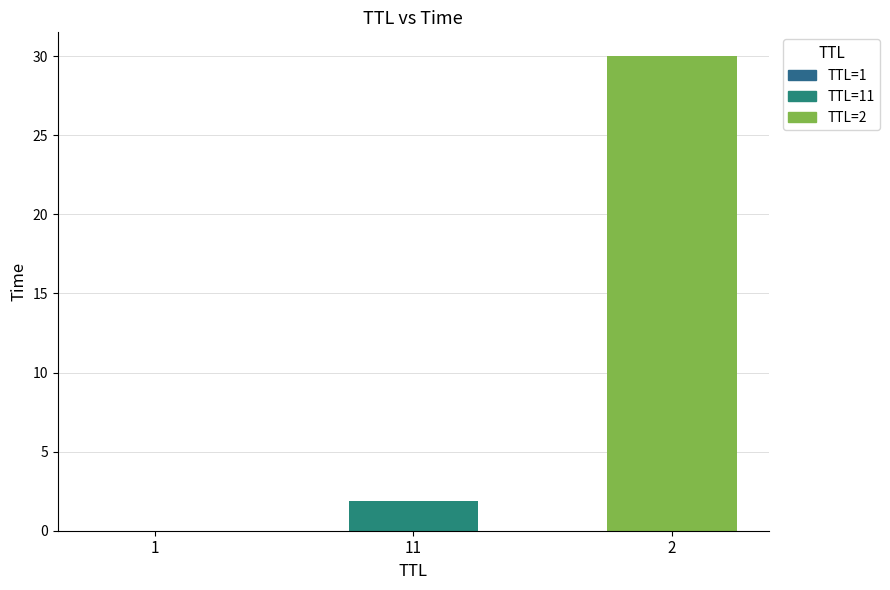

What is the greatest value displayed?

30.0